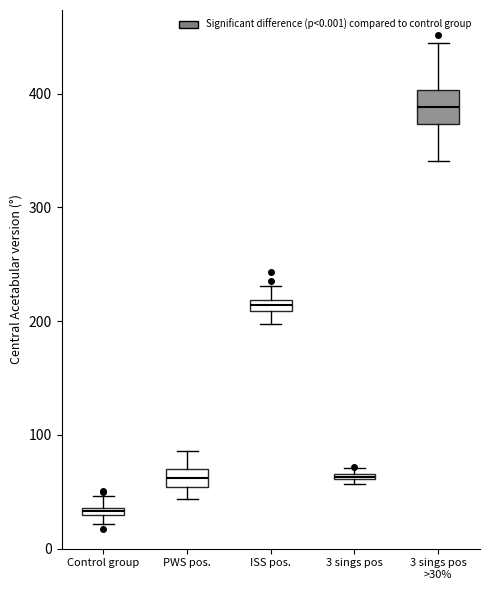

Where does the lower whisker of the box for PWS pos. end on the y-axis? The values are not printed on the chart, so give them approximately, as read against the axis.

40